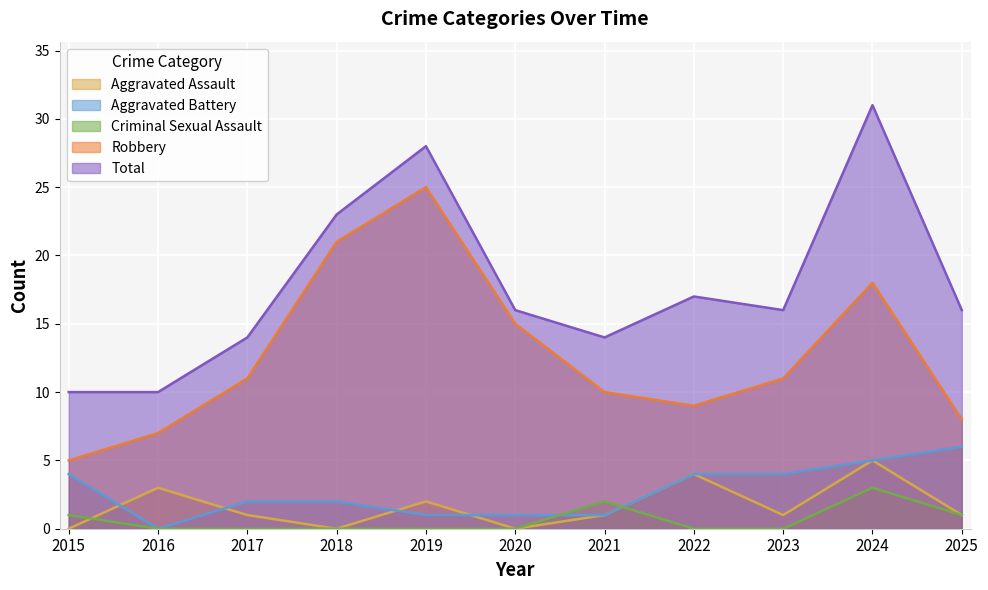

What are all the series names shown in the legend?

Aggravated Assault, Aggravated Battery, Criminal Sexual Assault, Robbery, Total